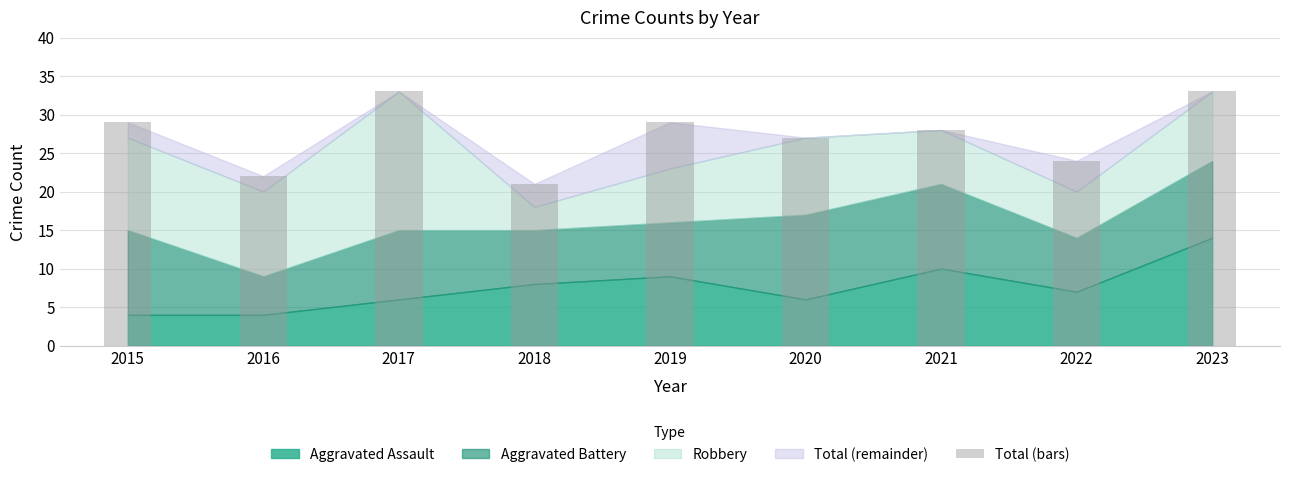

What is the sum of the values at 2020 and 2019?

56